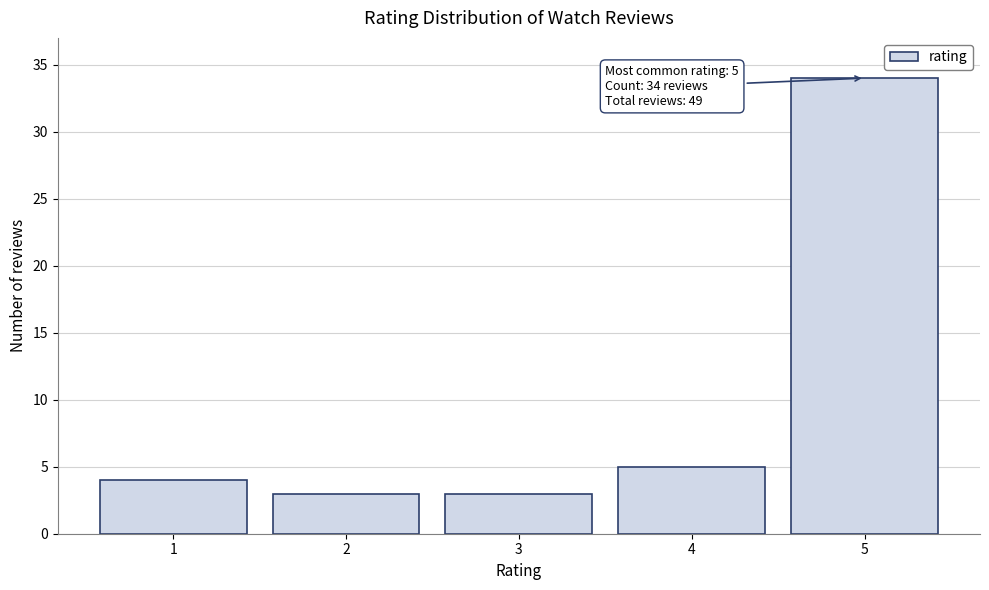

Which range on the x-axis has the tallest bar?

4.5 to 5.5